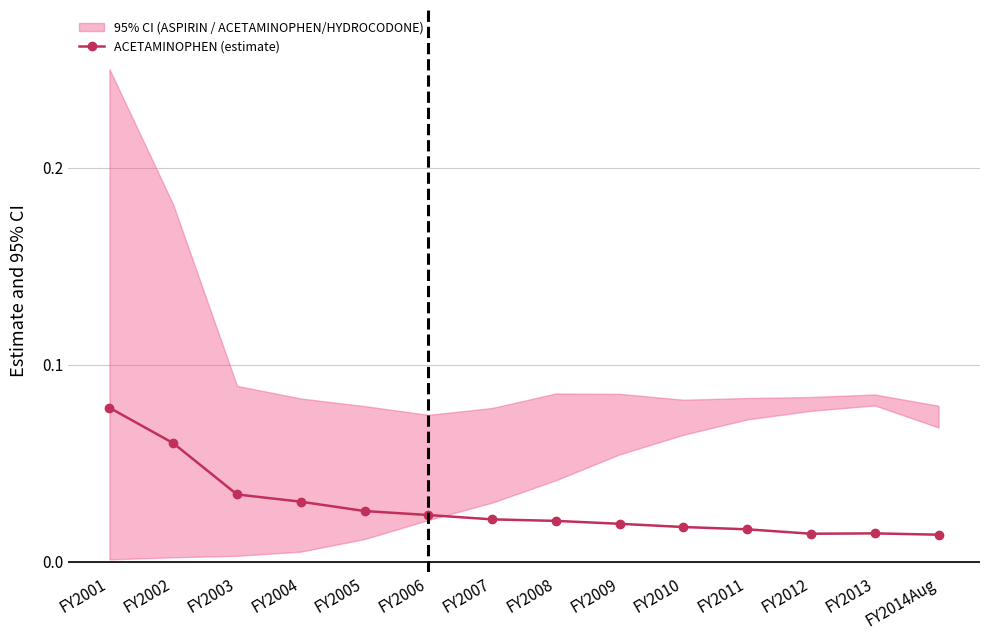

What is the difference between the maximum and minimum values?

0.1